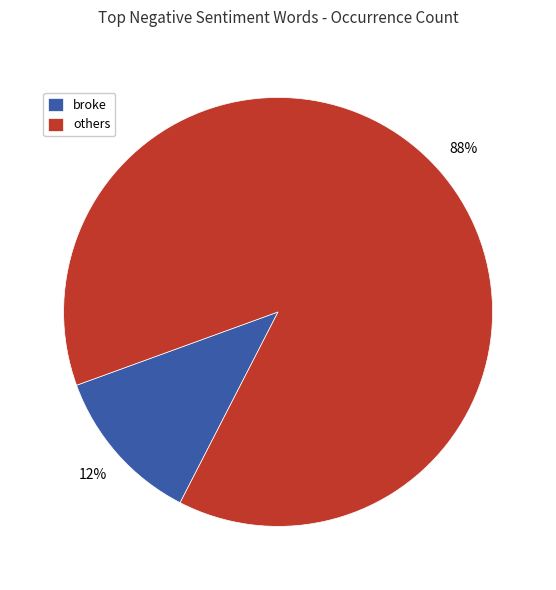

What is the largest slice in the pie chart?

others